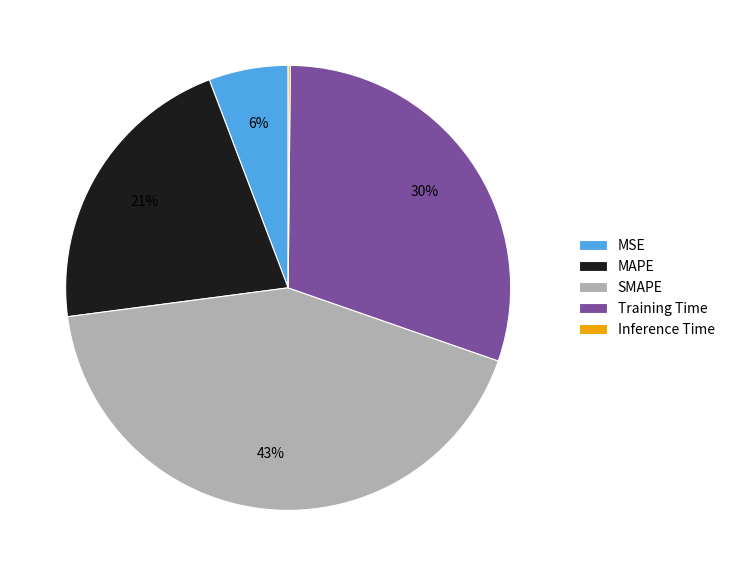

Is it true that Training Time is 30% of the pie?

True